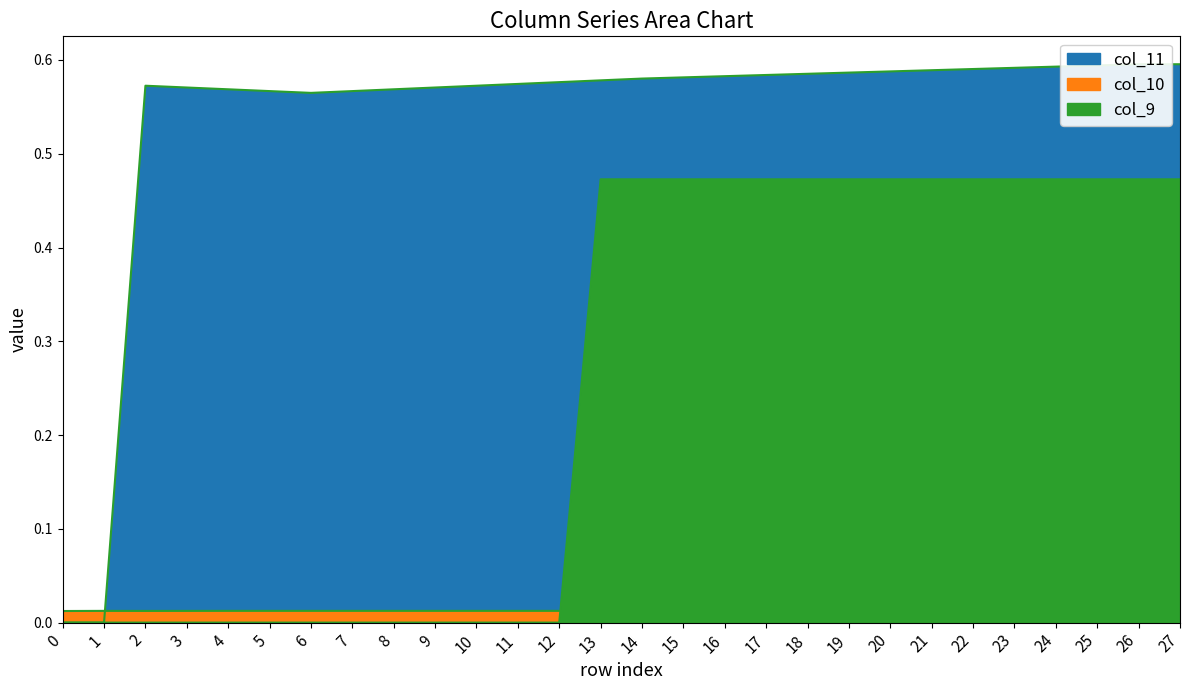

True or false: col_10 and col_11 cross at least once.

True